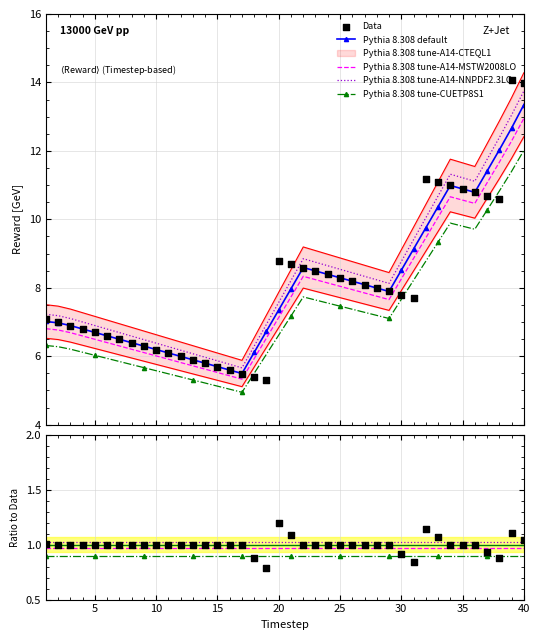

Which series has the largest total across all categories?

Pythia 8.308 default